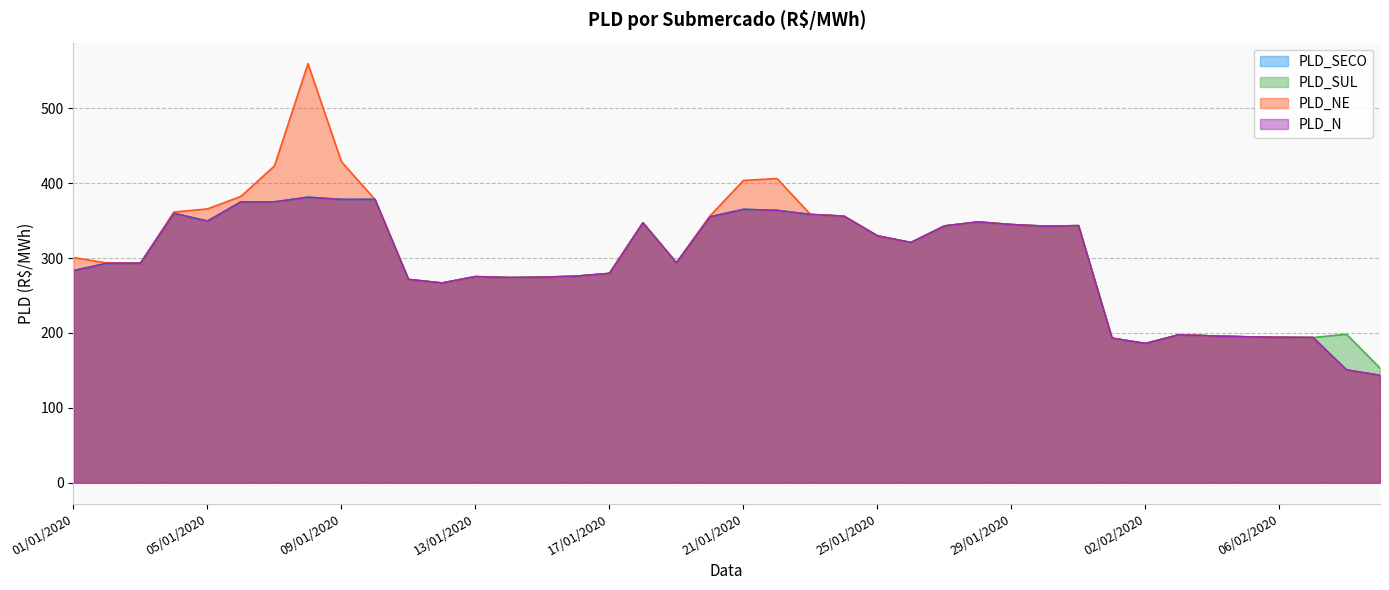

Between 08/01/2020 and 21/01/2020, which is larger?

08/01/2020